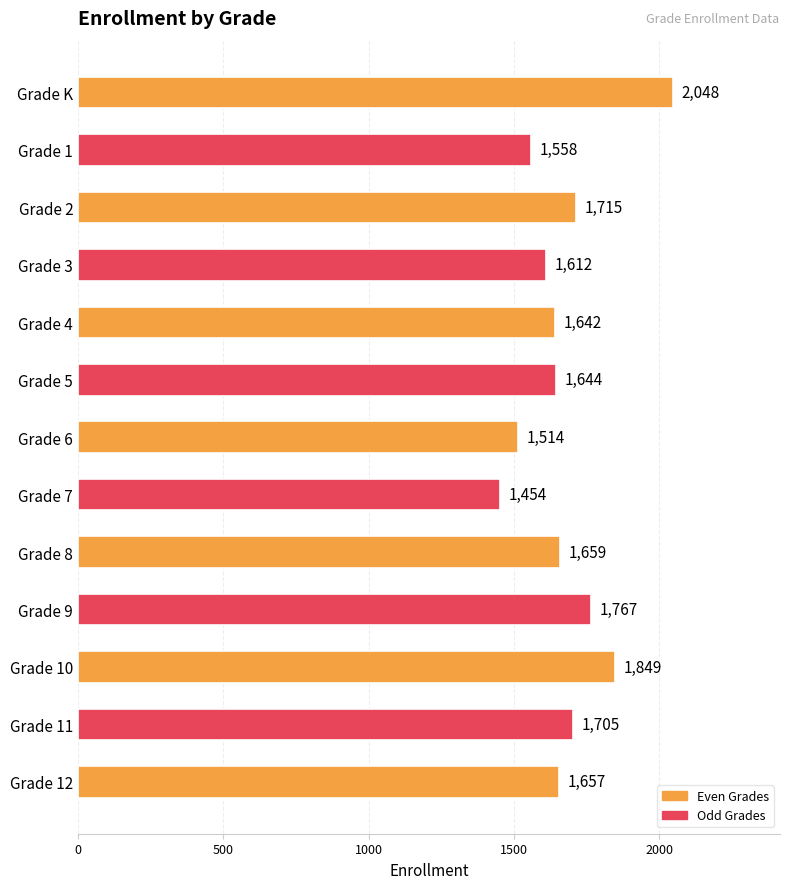

Between Grade 3 and Grade 1, which is larger?

Grade 3